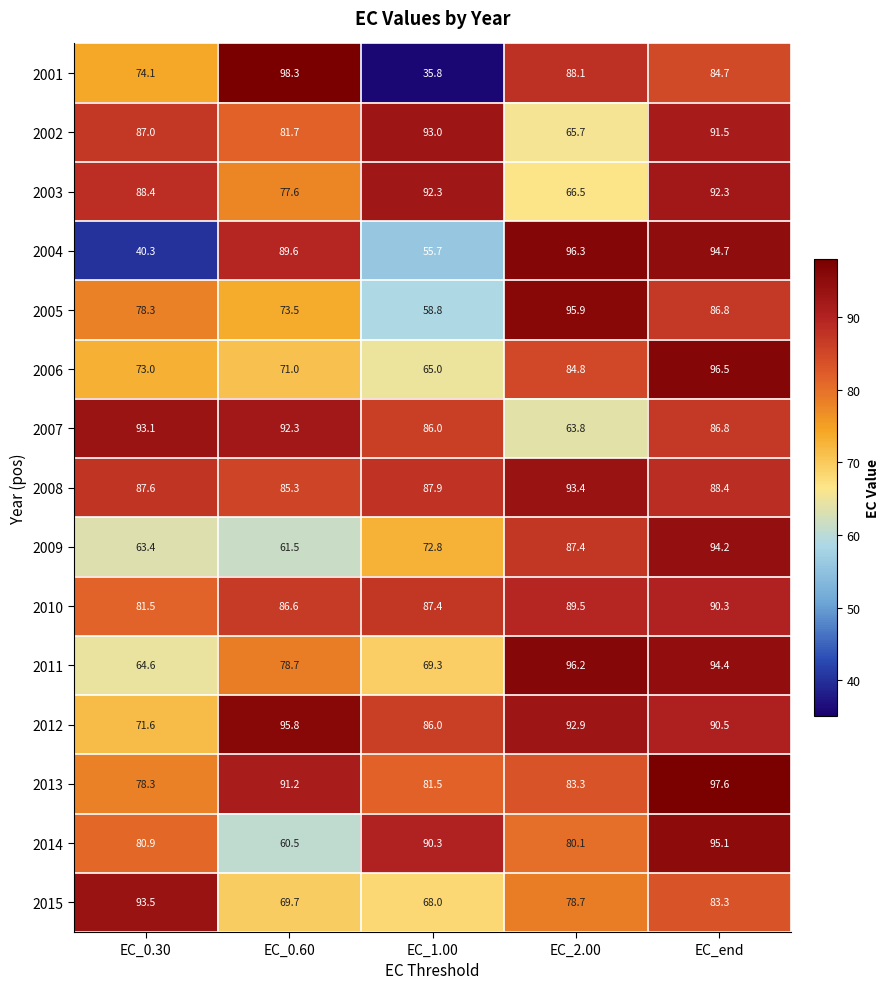

Is it true that 2002 equals 93.0 at EC_1.00?

True